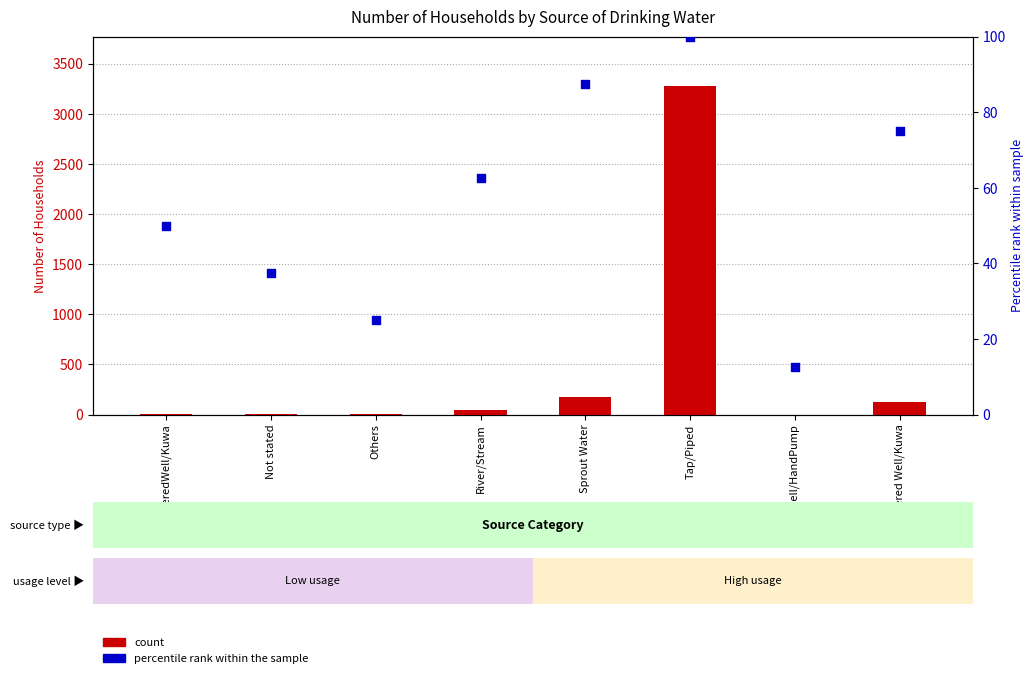

Which series has the largest Y range (max minus min)?

count